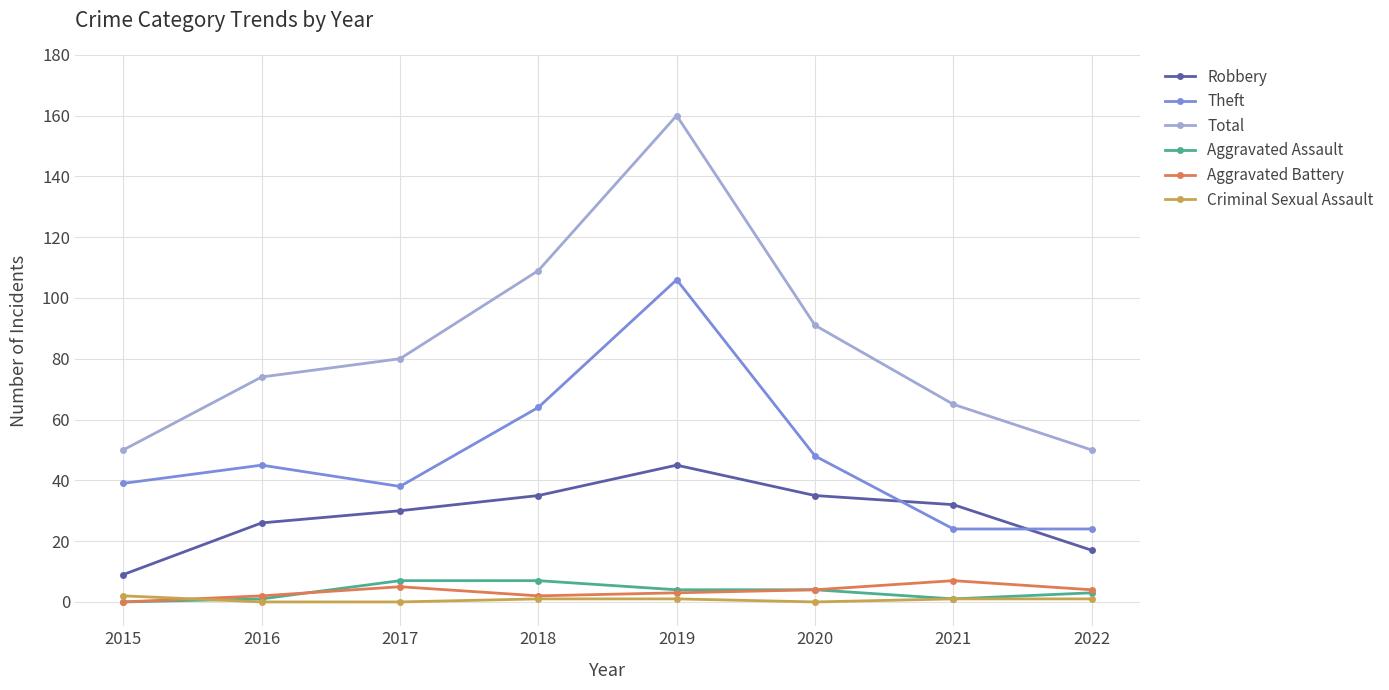

True or false: Robbery and Aggravated Battery cross at least once.

False